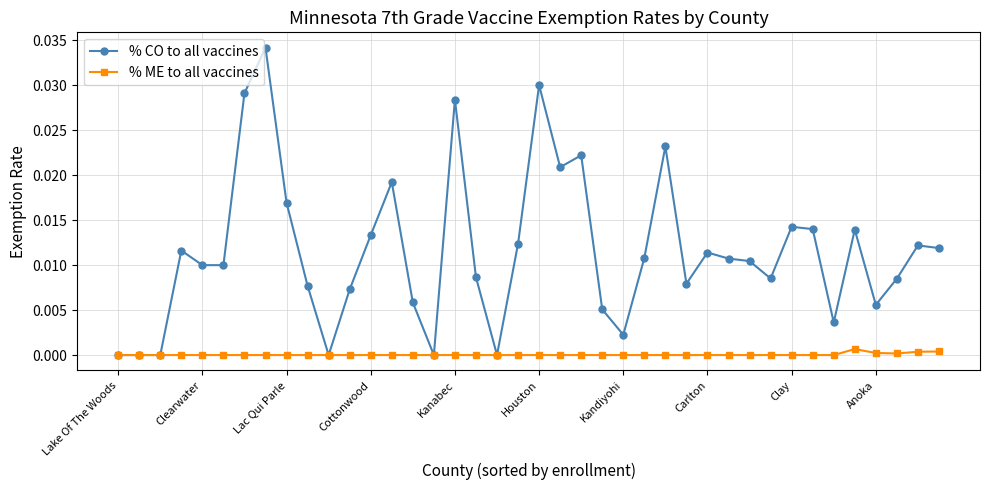

True or false: % ME to all vaccines has more than 0 interior local peaks.

True